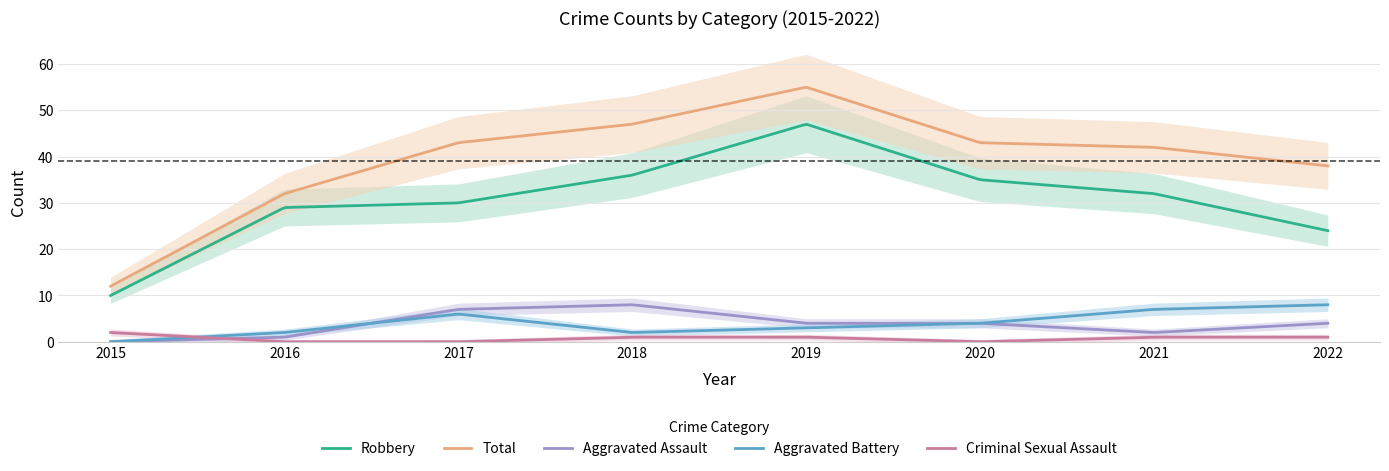

True or false: Aggravated Assault has more than 0 interior local peaks.

True